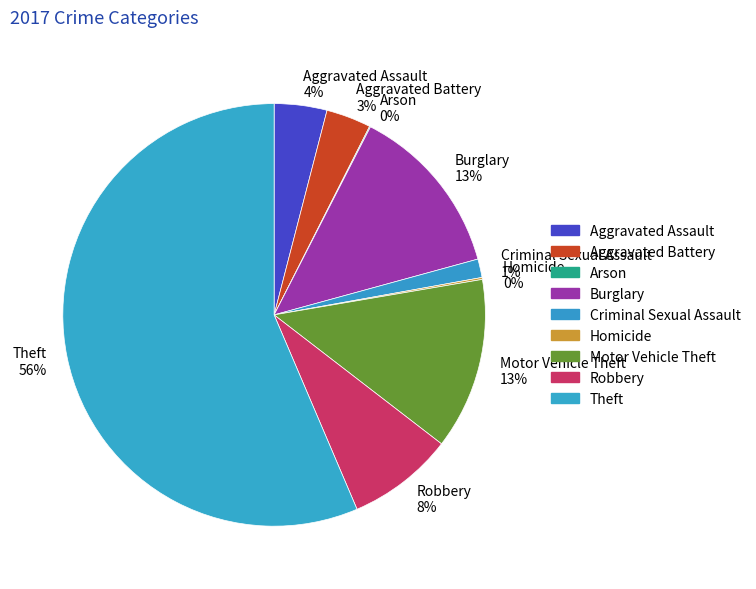

Which category has the biggest portion of the pie?

Theft